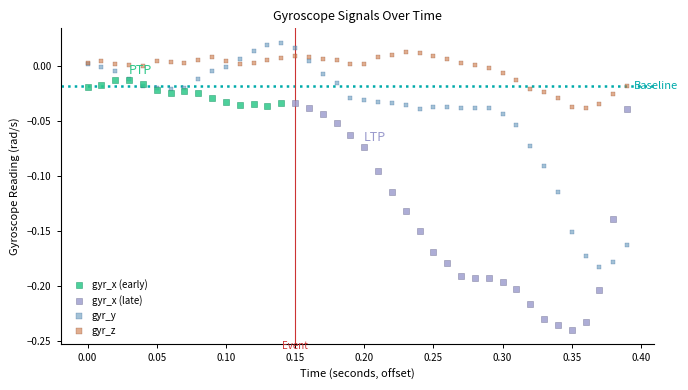

Which series reaches the minimum Y coordinate?

gyr_x (late)